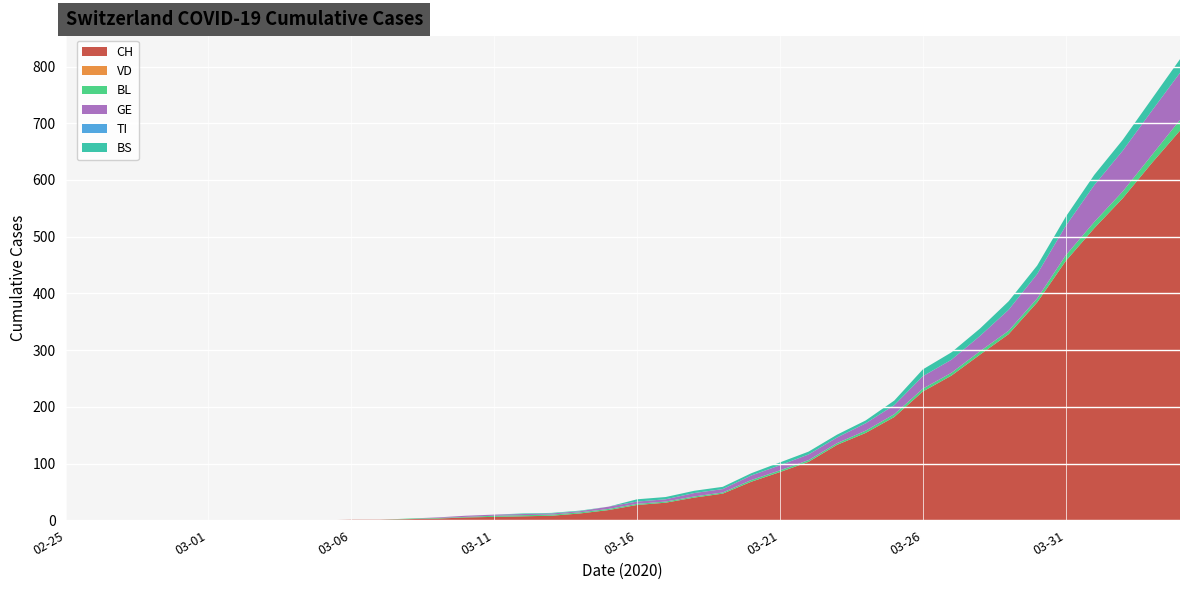

Reading left to right, extract all data points from this chart.

CH: 0	0	0	0	0	0	0	0	0	0	1	1	2	3	5	6	7	8	12	18	27	31	40	47	68	85	103	133	154	182	227	255	292	328	384	457	515	568	629	687
VD: 0	0	0	0	0	0	0	0	0	0	0	0	0	0	0	0	0	0	0	0	0	0	0	0	0	0	0	0	0	0	0	0	0	0	0	0	0	0	0	0
BL: 0	0	0	0	0	0	0	0	0	0	0	0	1	1	1	2	2	2	2	2	2	2	2	2	3	3	3	3	4	5	5	5	6	6	7	10	11	12	14	19
GE: 0	0	0	0	0	0	0	0	0	0	0	0	0	1	2	2	2	2	2	4	4	4	6	6	8	9	10	10	13	16	22	23	27	37	43	52	65	72	78	83
TI: 0	0	0	0	0	0	0	0	0	0	0	0	0	0	0	0	0	0	0	0	0	0	0	0	0	0	0	0	0	0	0	0	0	0	0	0	0	0	0	0
BS: 0	0	0	0	0	0	0	0	0	0	0	0	0	0	0	0	1	1	1	0	4	4	4	4	4	5	5	5	5	8	12	13	13	15	15	16	18	19	21	24